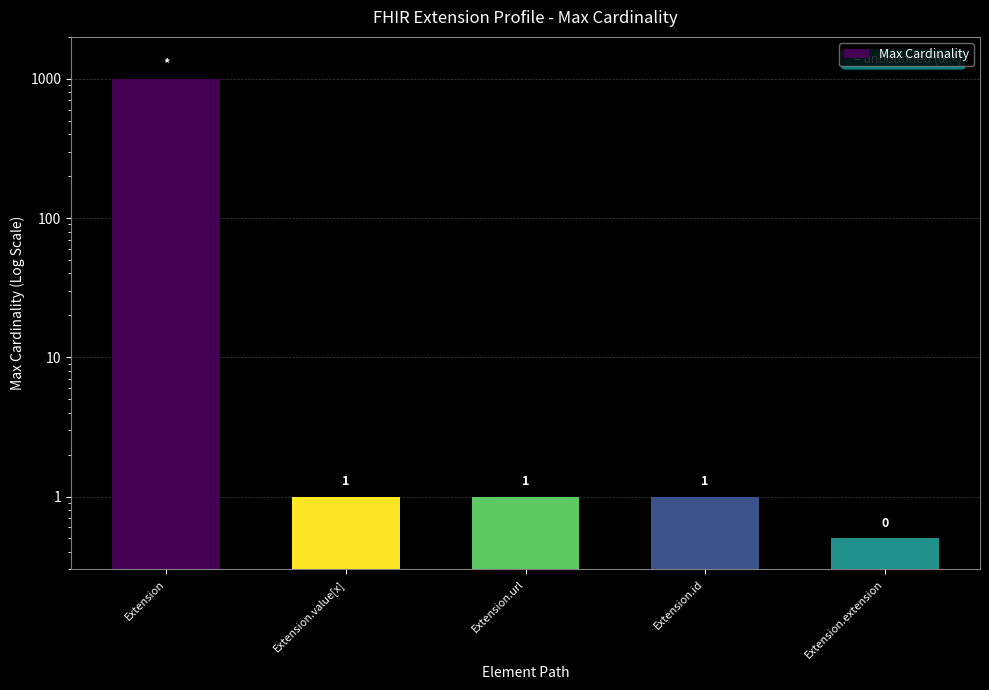

What is the approximate value at Extension.extension?

0.5